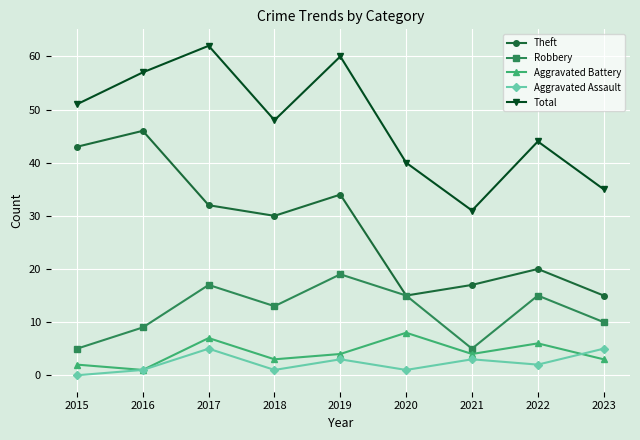

What is the difference between the Aggravated Assault values at 2023 and 2020?

4